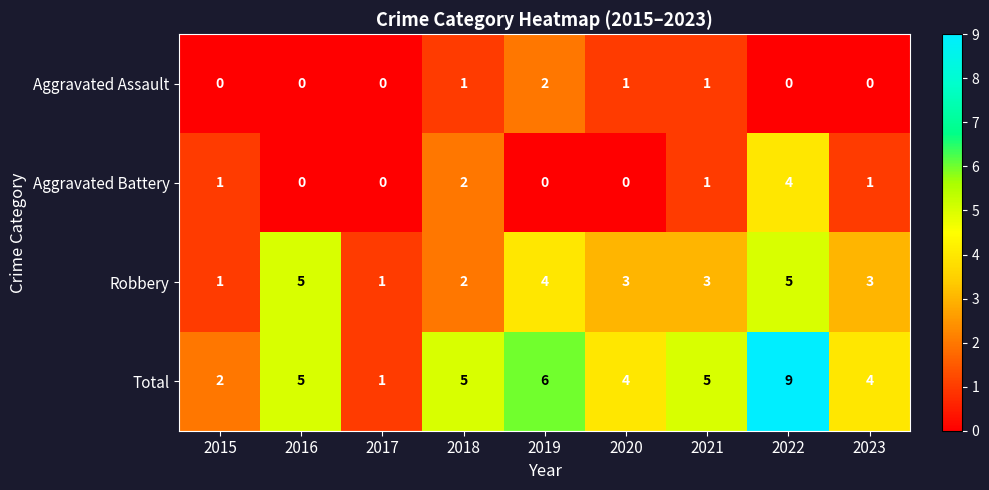

At which category is the sum across all series the highest?

2022